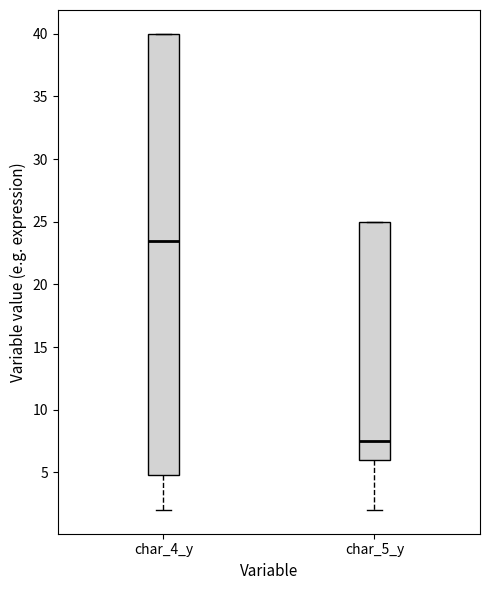

Reading left to right, read every box against the y-axis: the position of its median line, the range the box covers, and the ends of its whiskers. The values are not printed on the chart, so give them approximately, as read against the axis.

char_4_y: median 23.5, box 5.0 to 40.0, whiskers 2.0 to 40.0
char_5_y: median 7.5, box 6.0 to 25.0, whiskers 2.0 to 25.0